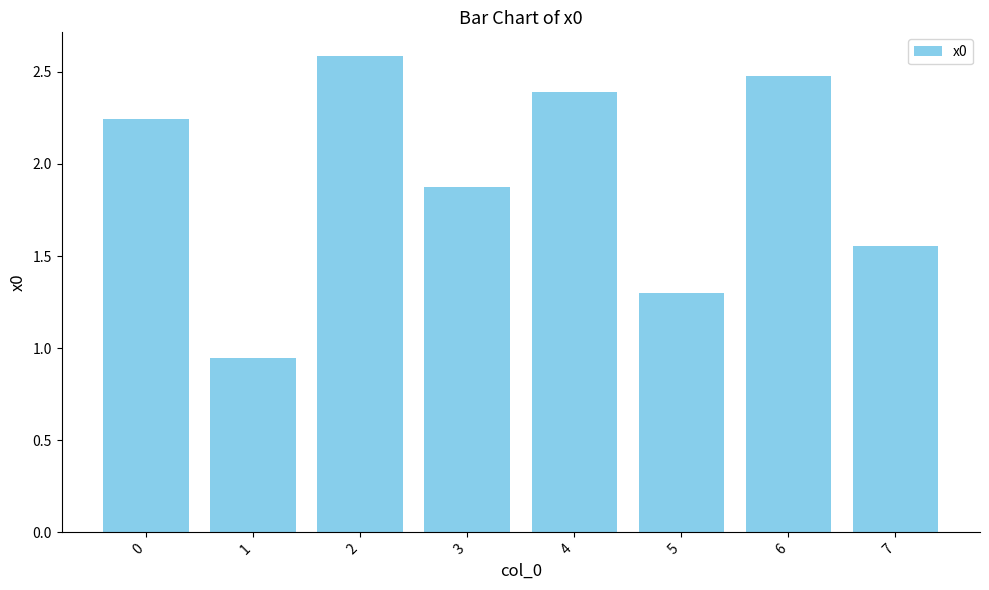

At which label is the value closest to 1?

1